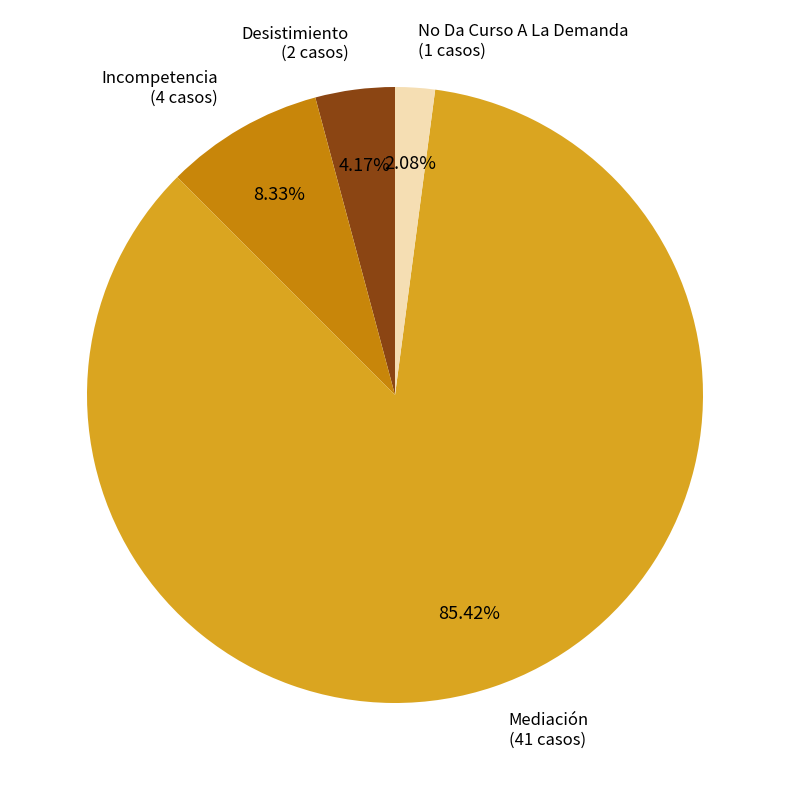

Does Mediación represent more than half of the total?

Yes